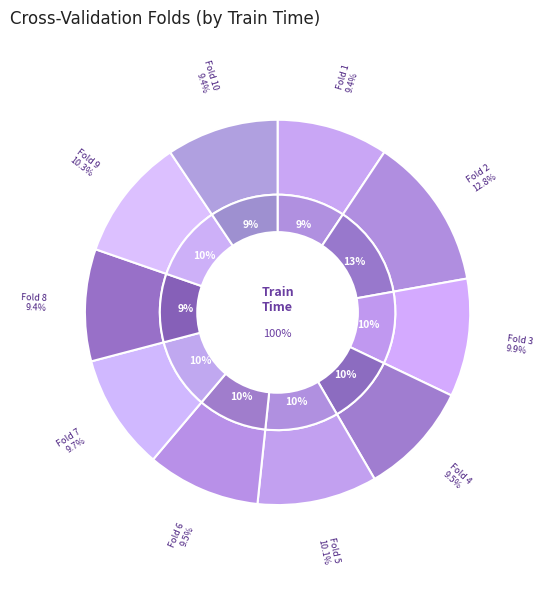

True or false: Fold 8 accounts for 1% of the total.

False